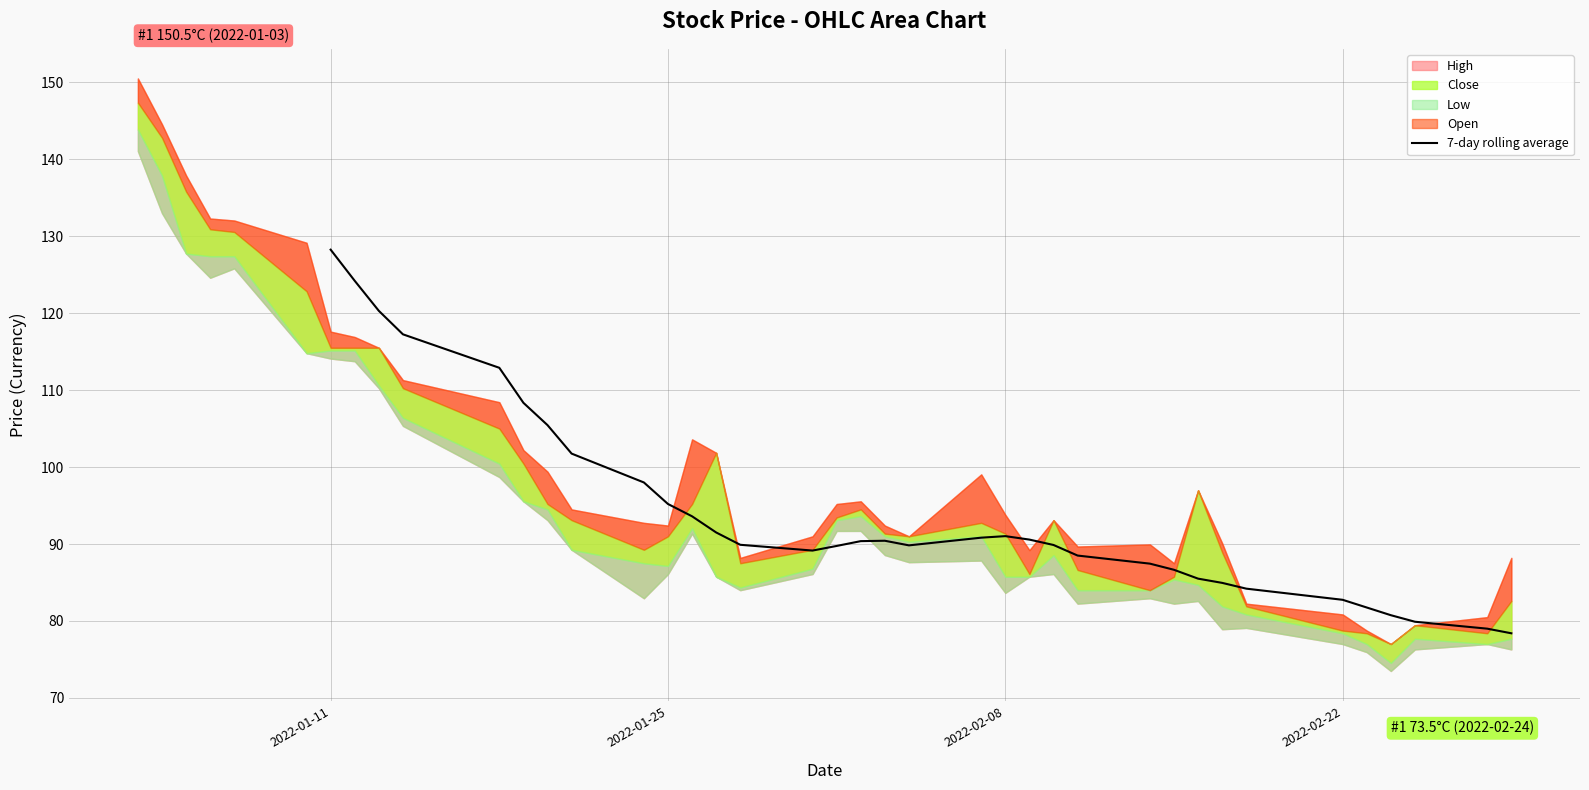

How many interior local valleys (lower than both neighbors) does the data have?

2